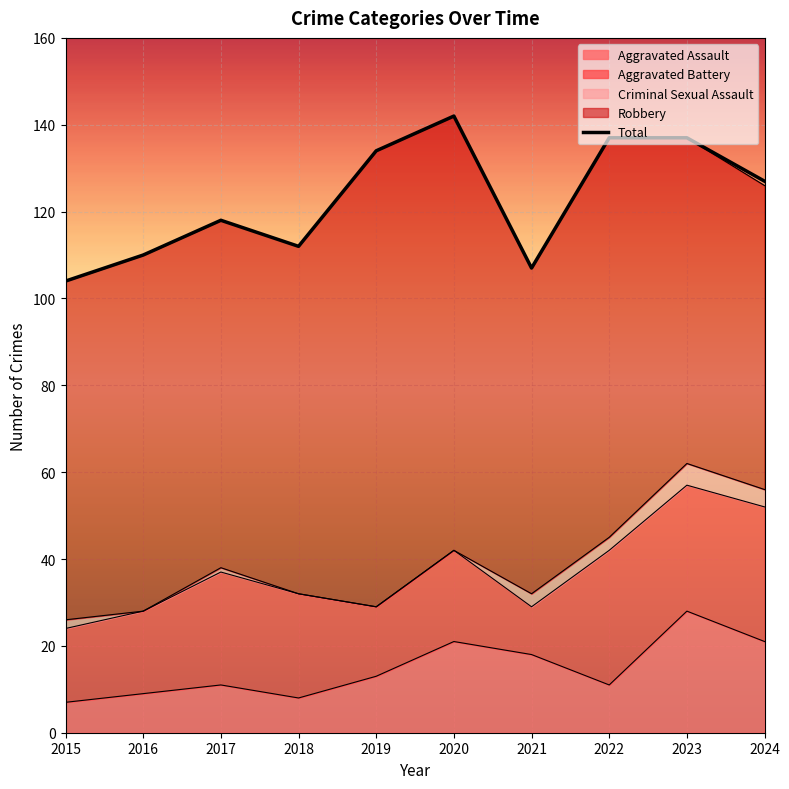

Rank the categories by value from highest to lowest.

2020, 2022, 2023, 2019, 2024, 2017, 2018, 2016, 2021, 2015